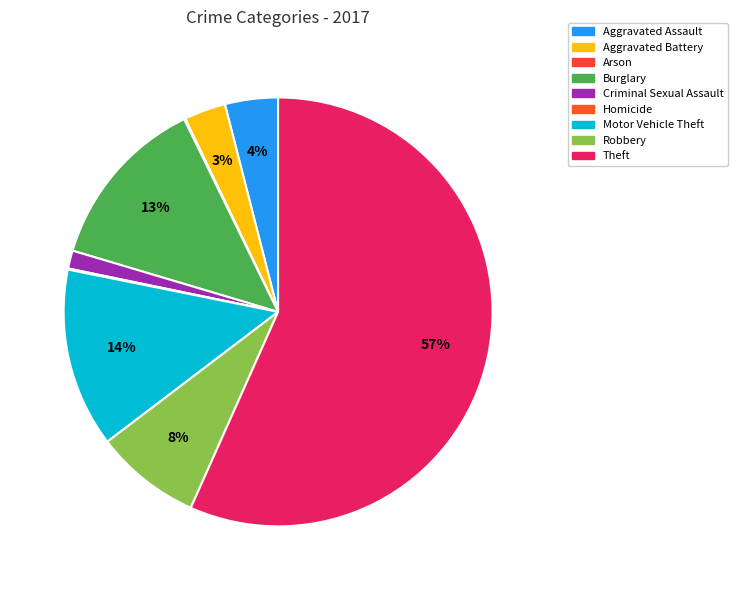

Is there a majority slice in this chart?

Yes